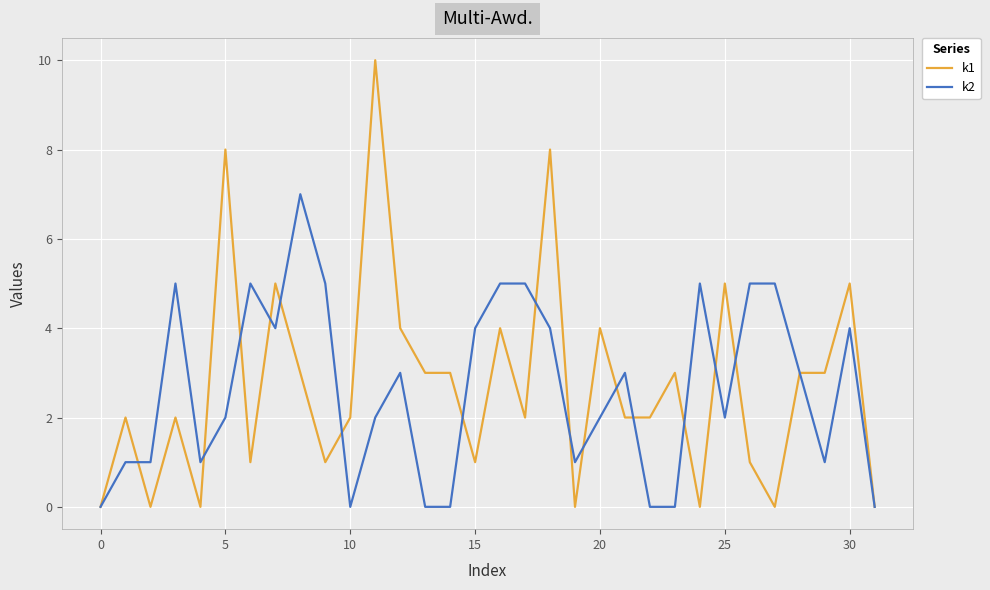

What are all the series names shown in the legend?

k1, k2